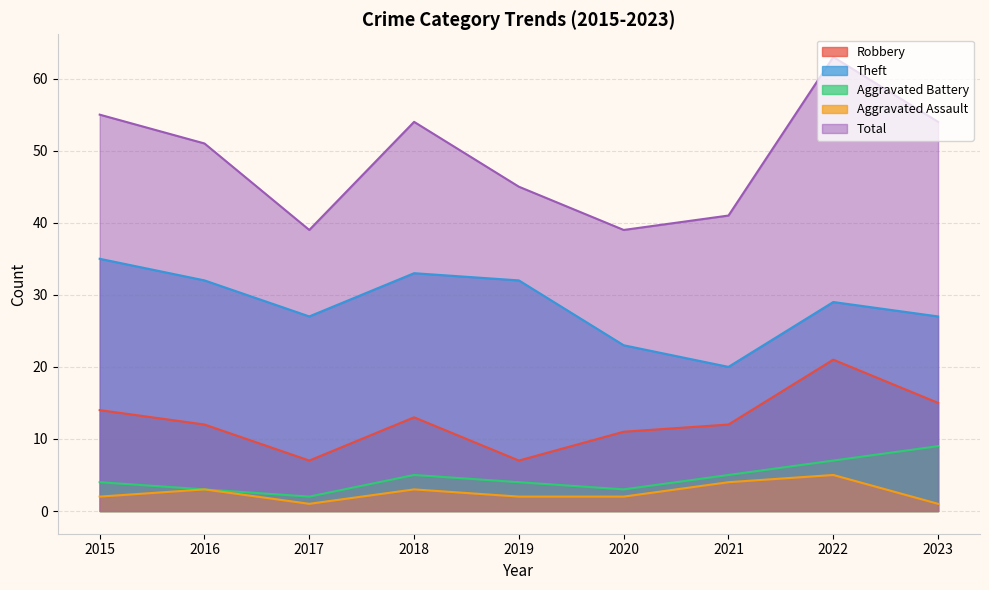

How many values in the Robbery series are below 12?

3